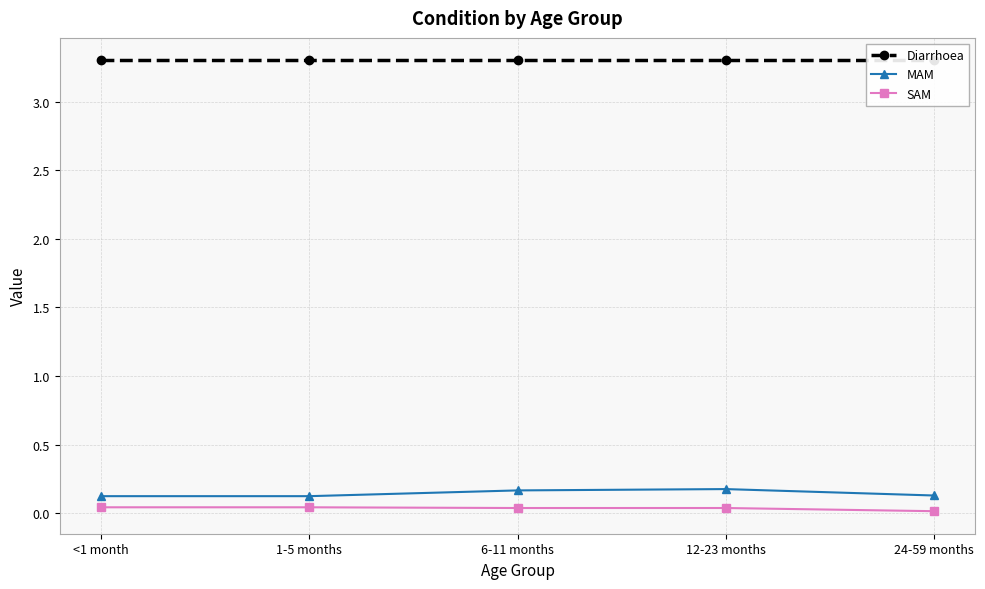

Rank the categories by Diarrhoea value from lowest to highest.

<1 month, 1-5 months, 6-11 months, 12-23 months, 24-59 months